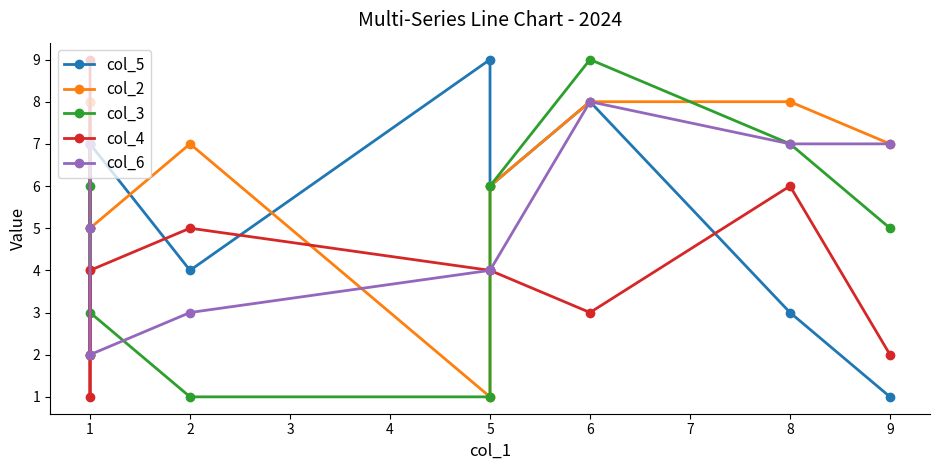

What is the sum of all col_4 values?

40